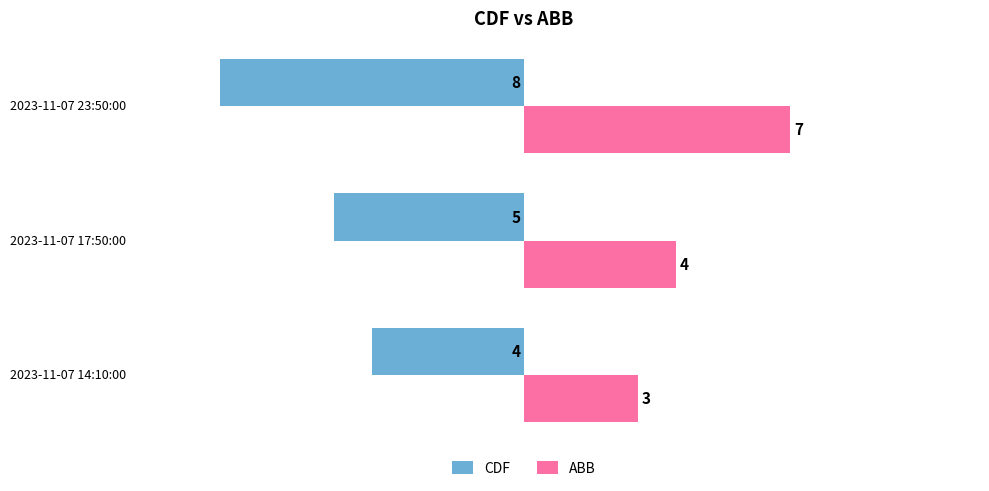

What is the maximum value shown in the chart?

7